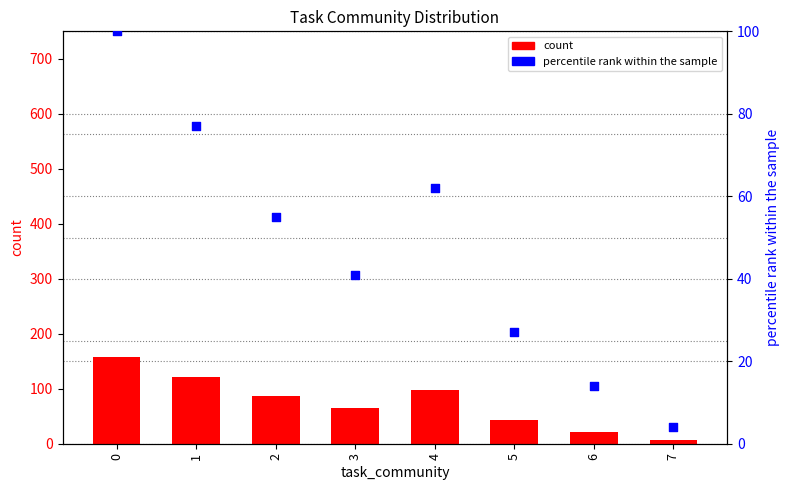

What is the total value across all series at 0?

258